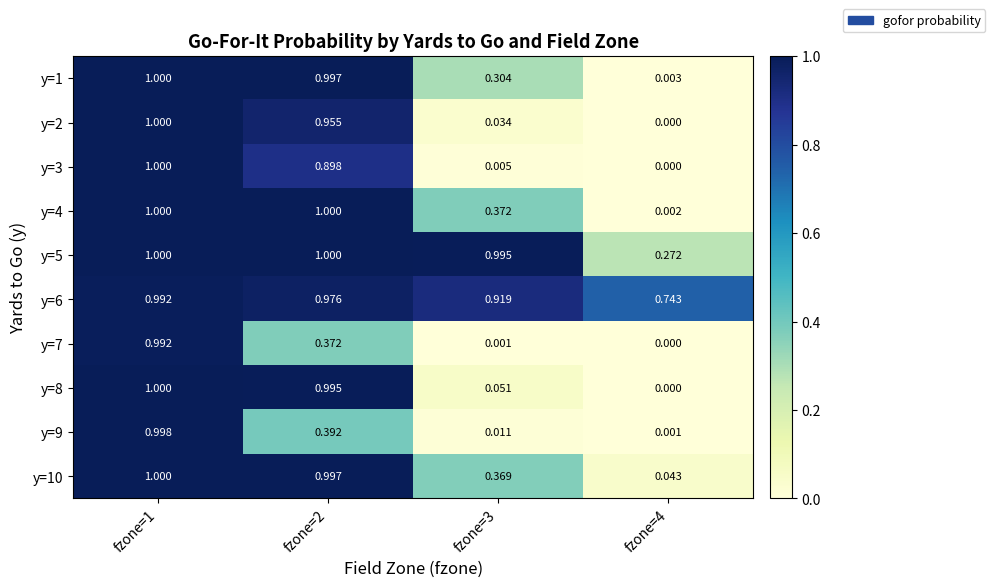

Is the value of y=8 at fzone=3 greater than the value of y=6 at fzone=4?

No